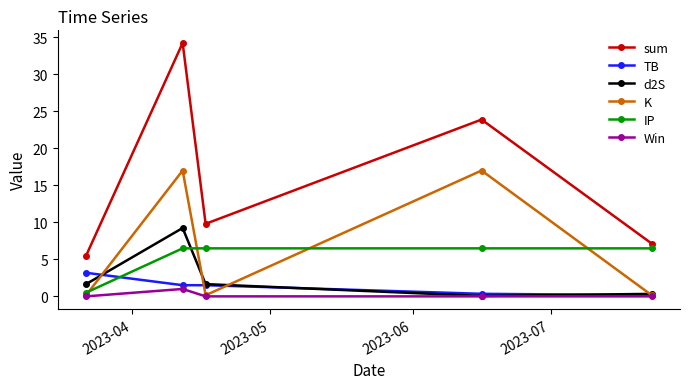

Rank the series by their maximum value, from lowest to highest.

Win, TB, IP, d2S, K, sum